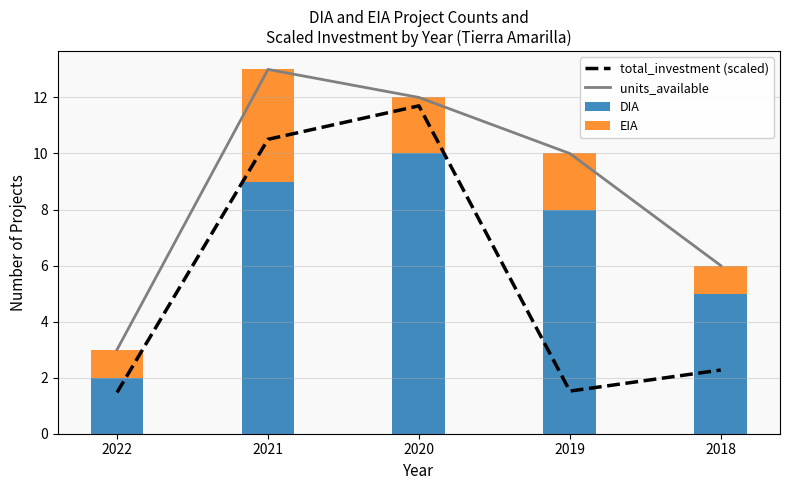

What is the value of the EIA bar at the 4th from the left?

2.0